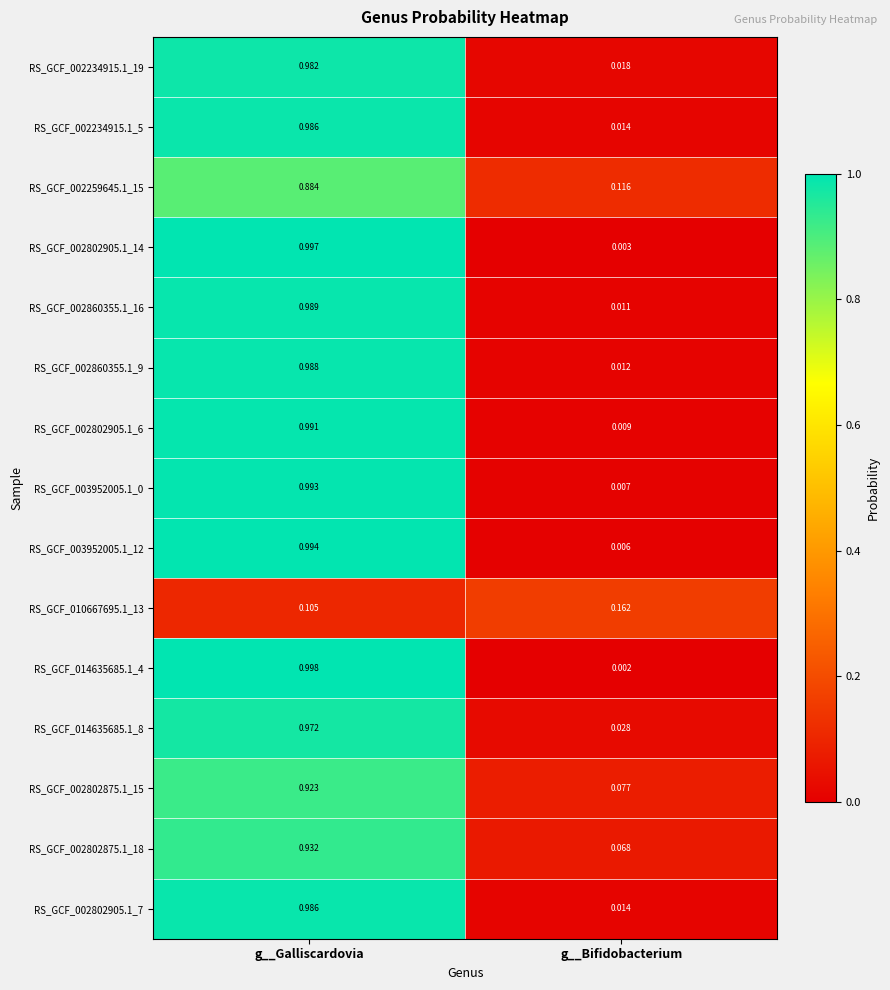

Is the value of RS_GCF_002234915.1_5 at g__Galliscardovia greater than the value of RS_GCF_002234915.1_19 at g__Bifidobacterium?

Yes